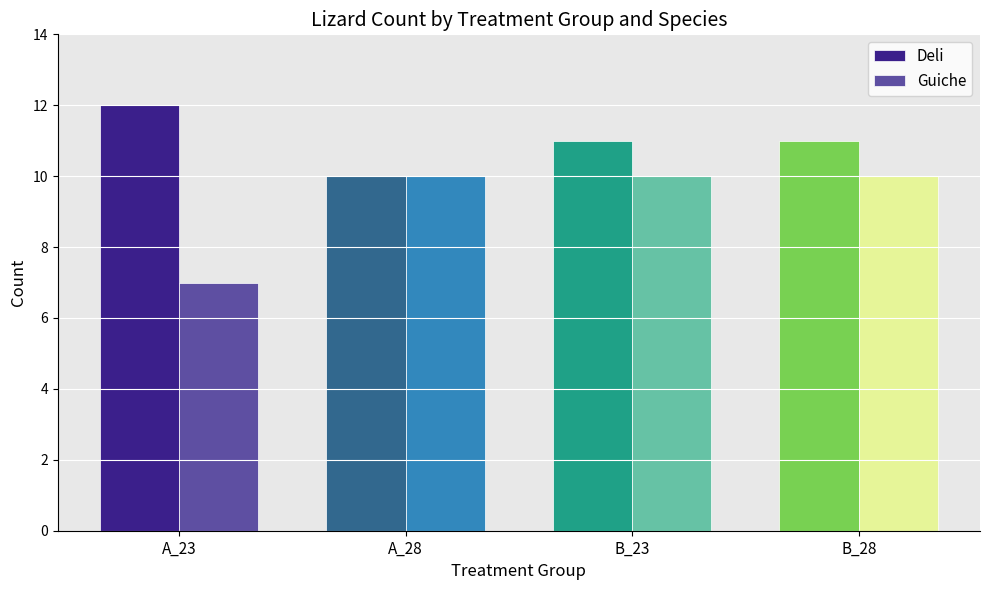

What is the total value across all series at B_28?

21